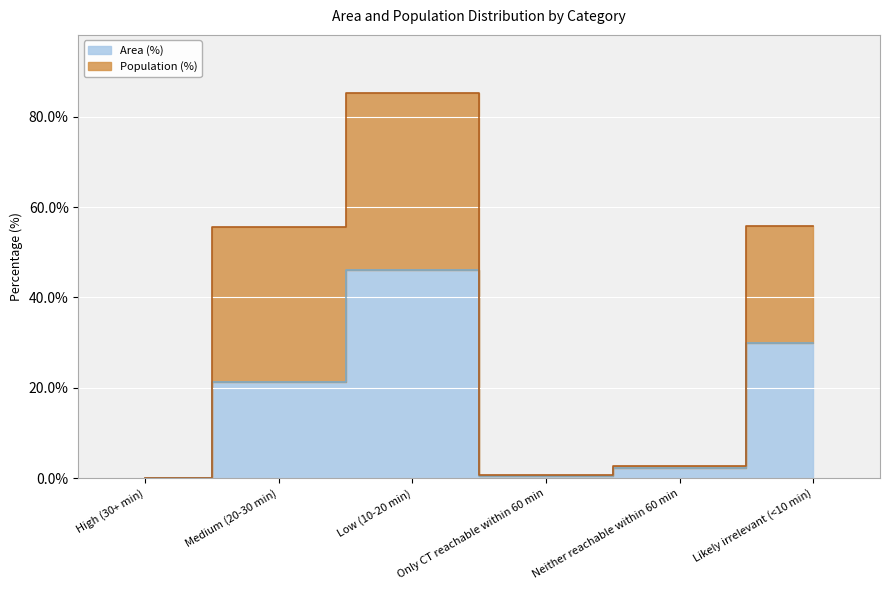

The Area (%) series shows 29.3 at Medium (20-30 min). True or false?

False